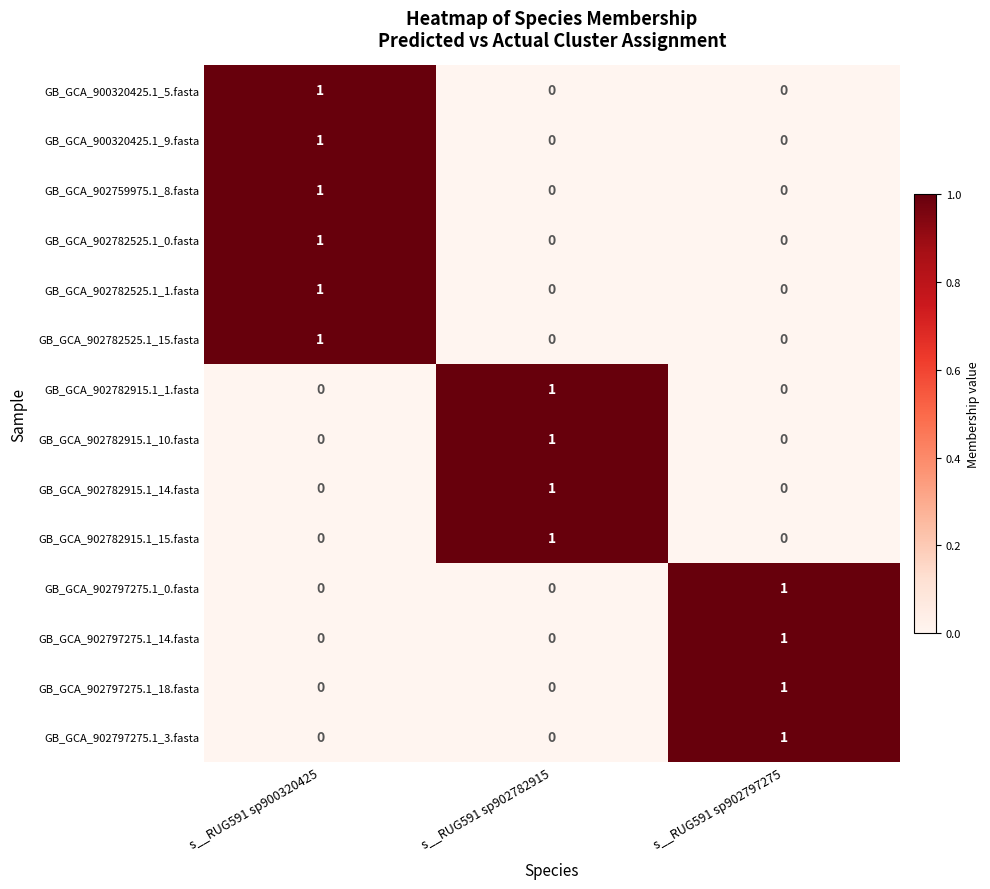

How many distinct data groups are displayed?

14